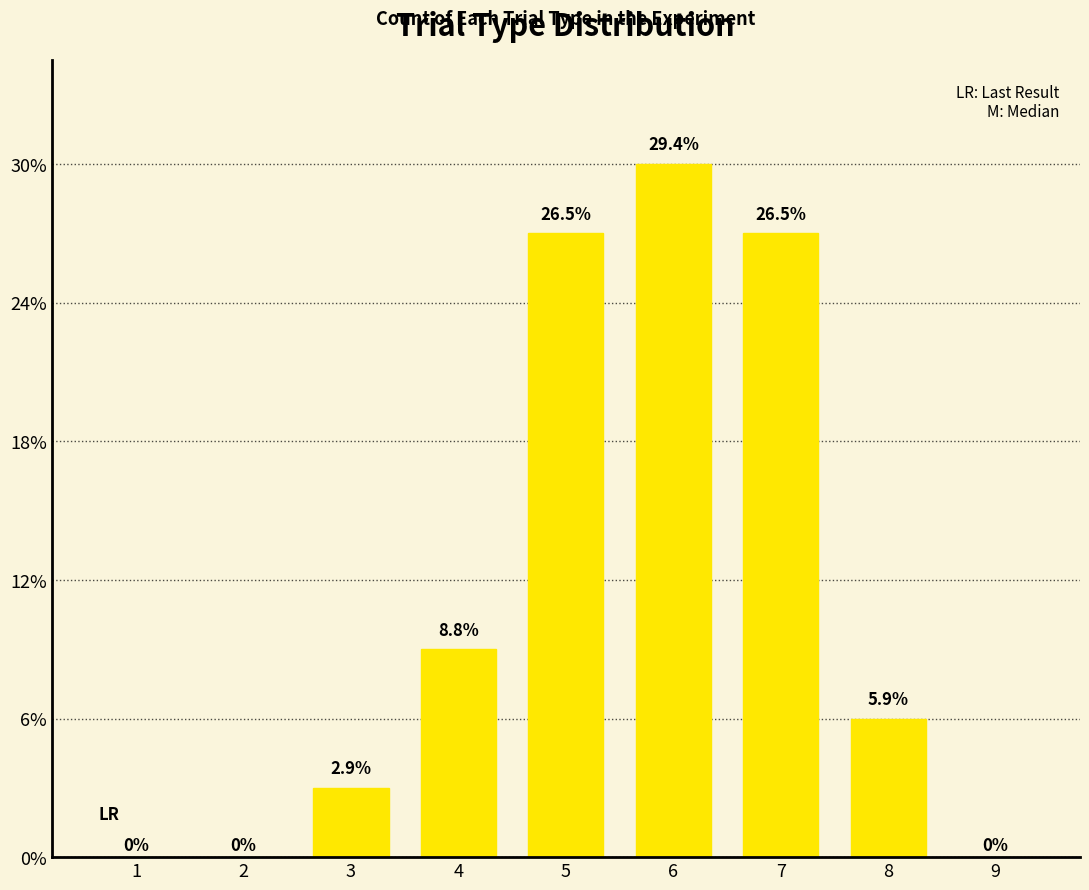

Are the bars horizontal?

No